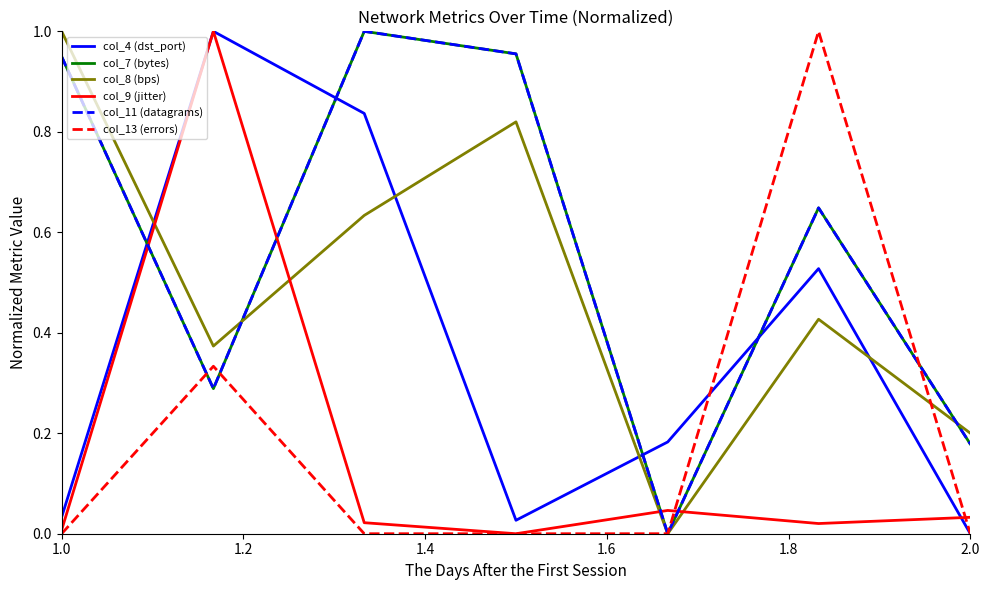

How many lines are shown in the chart?

6